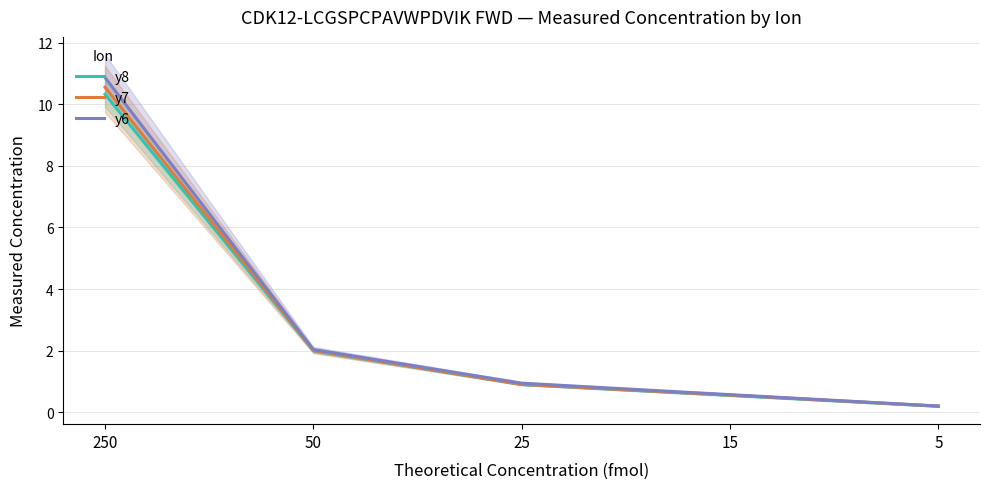

How many lines are shown in the chart?

3